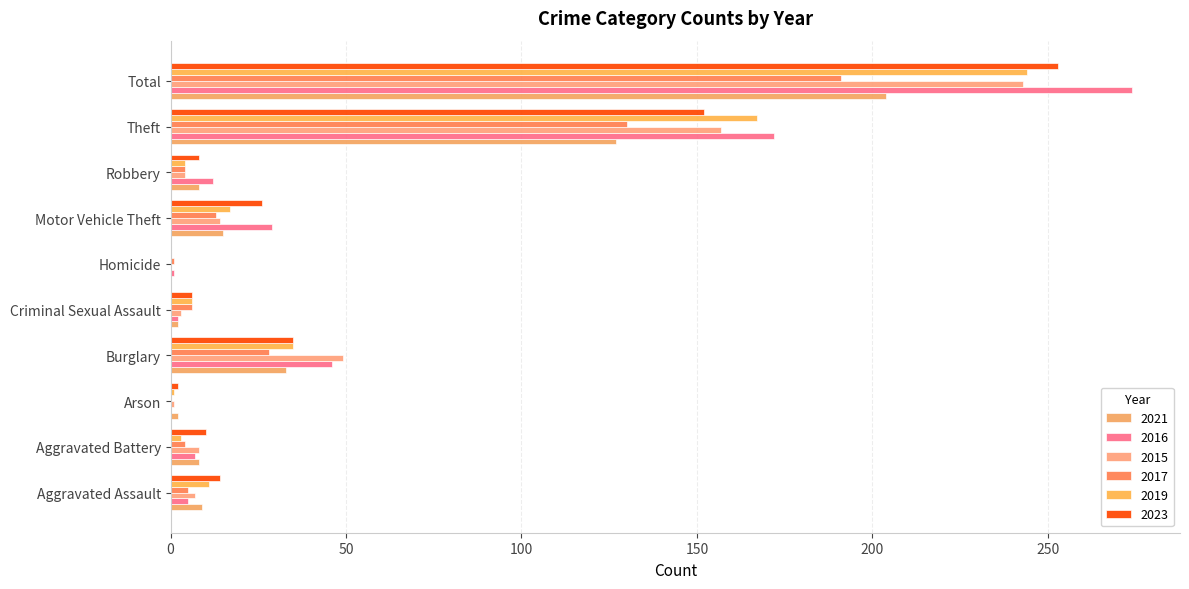

The 2019 series shows 4 at Robbery. True or false?

True